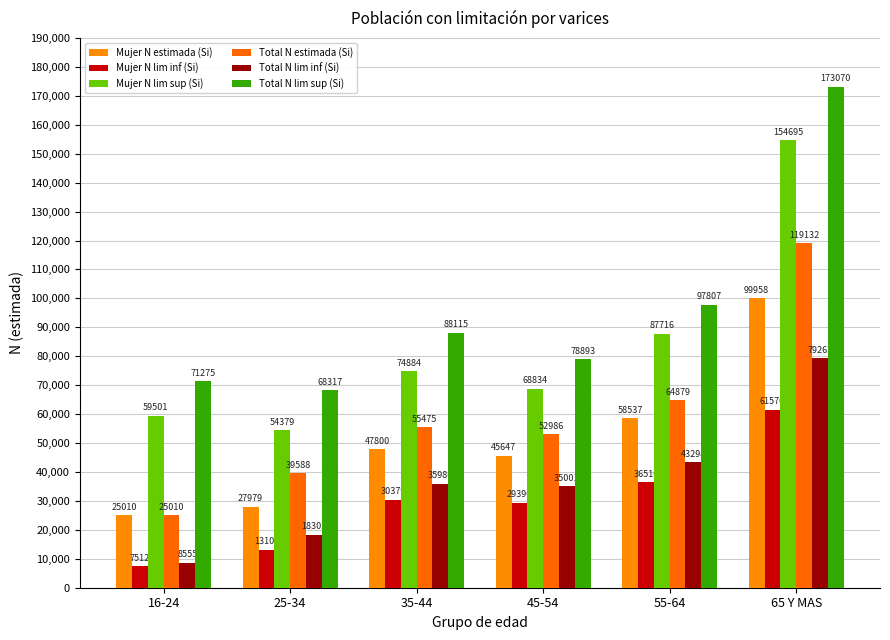

What is the spread (max minus min) of values at 45-54?

49503